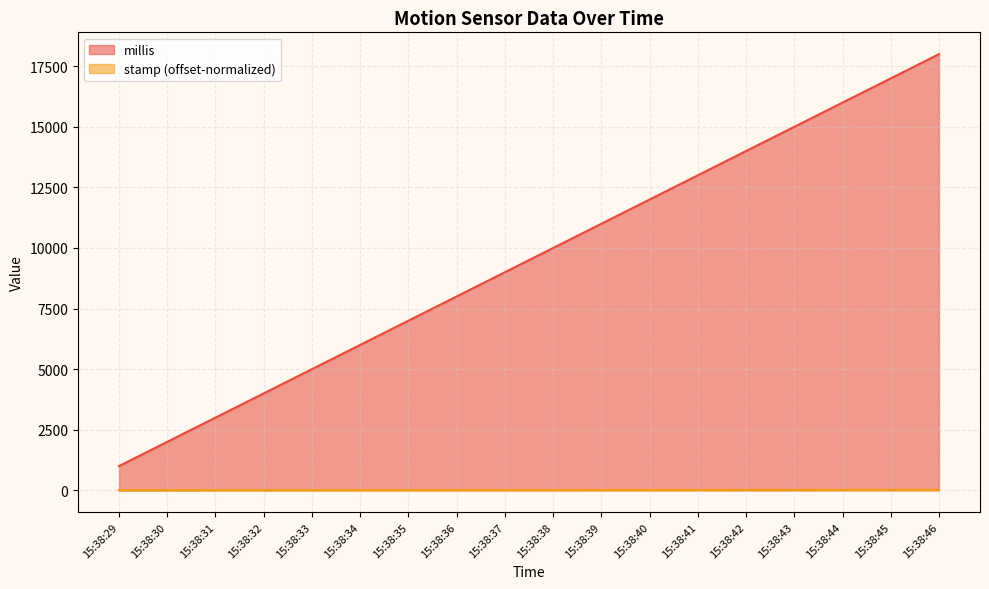

Rank the categories by stamp value from lowest to highest.

15:38:29, 15:38:30, 15:38:31, 15:38:32, 15:38:33, 15:38:34, 15:38:35, 15:38:36, 15:38:37, 15:38:38, 15:38:39, 15:38:40, 15:38:41, 15:38:42, 15:38:43, 15:38:44, 15:38:45, 15:38:46